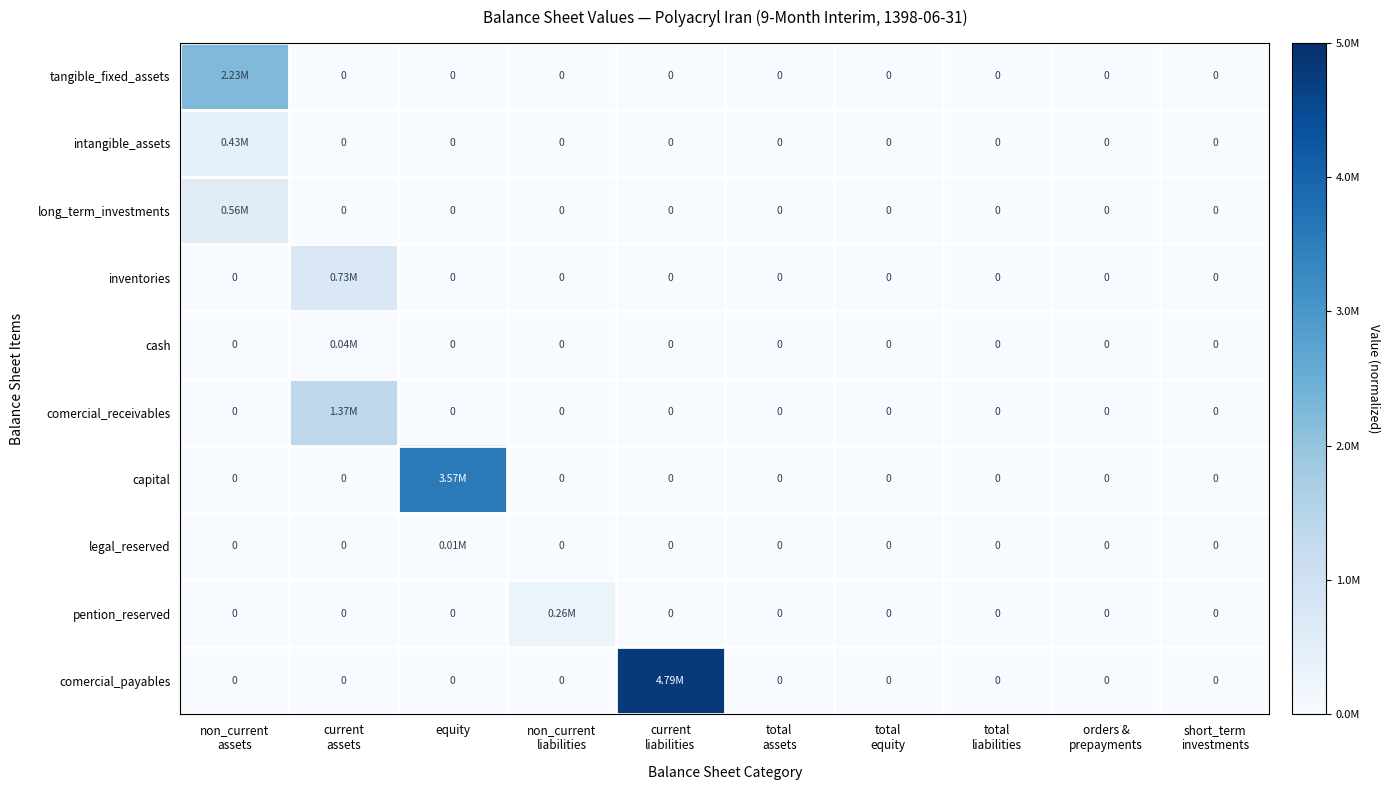

Is the value of capital at current assets greater than the value of pention_reserved at current assets?

No